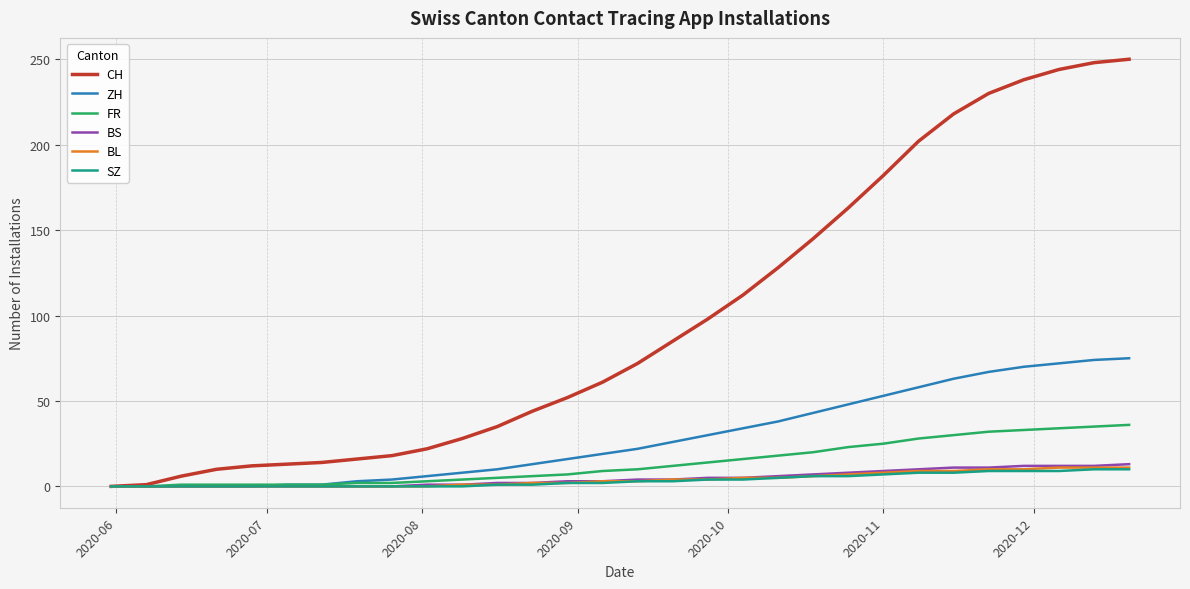

What is the highest value of the ZH series?

75